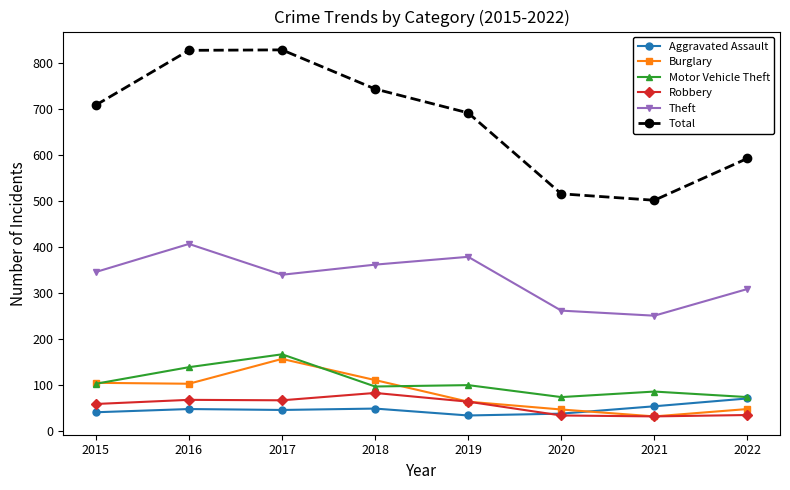

What is the difference between the highest and lowest values at 2018?

695